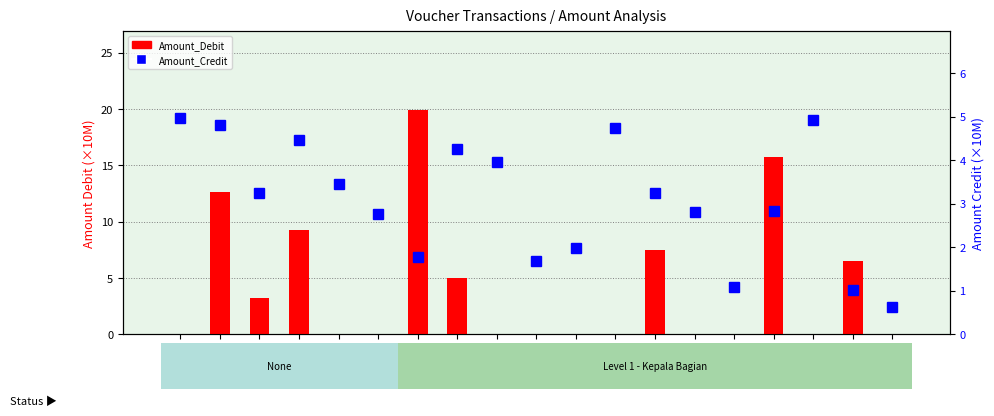

List the series in order of their overall mean, lowest first.

Amount_Credit, Amount_Debit